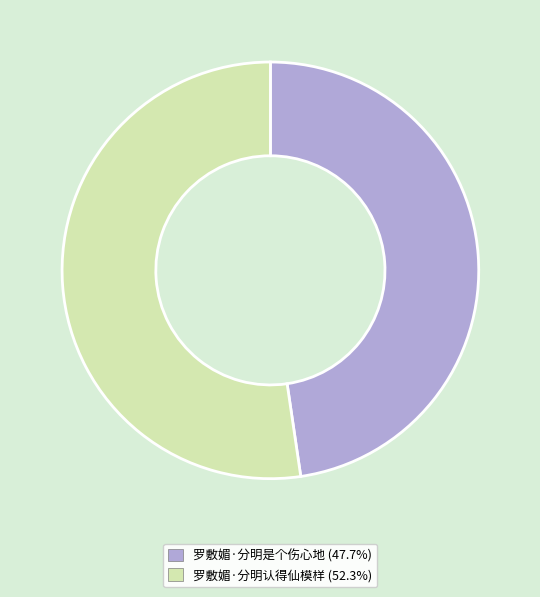

The 罗敷媚·分明认得仙模样 slice represents 40% of the pie. True or false?

False